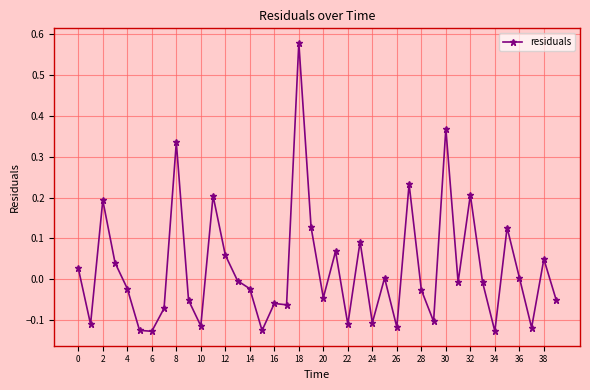

True or false: there are more than 2 points higher than both neighbors.

True